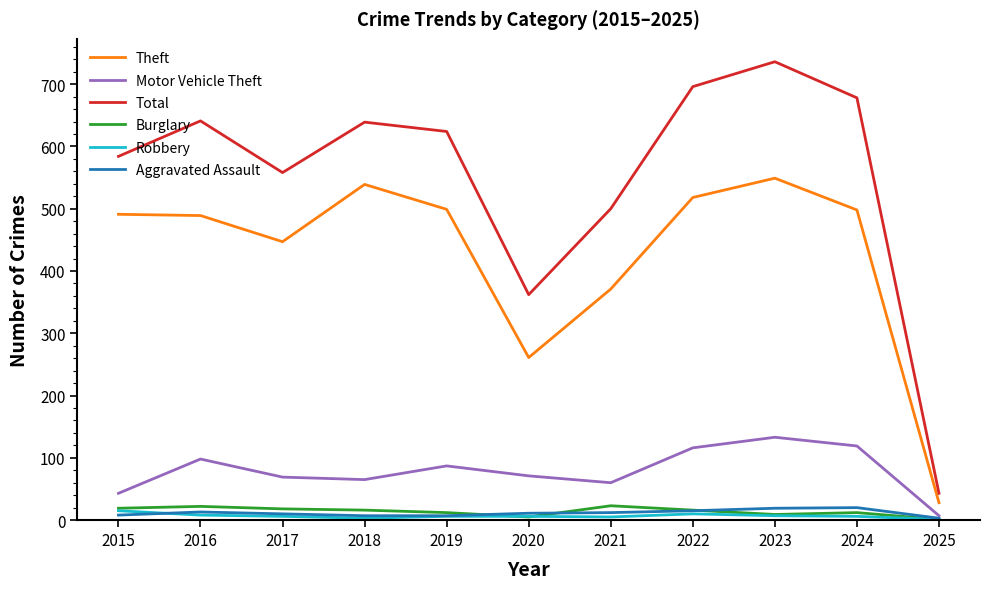

True or false: Burglary and Total intersect in this chart.

False